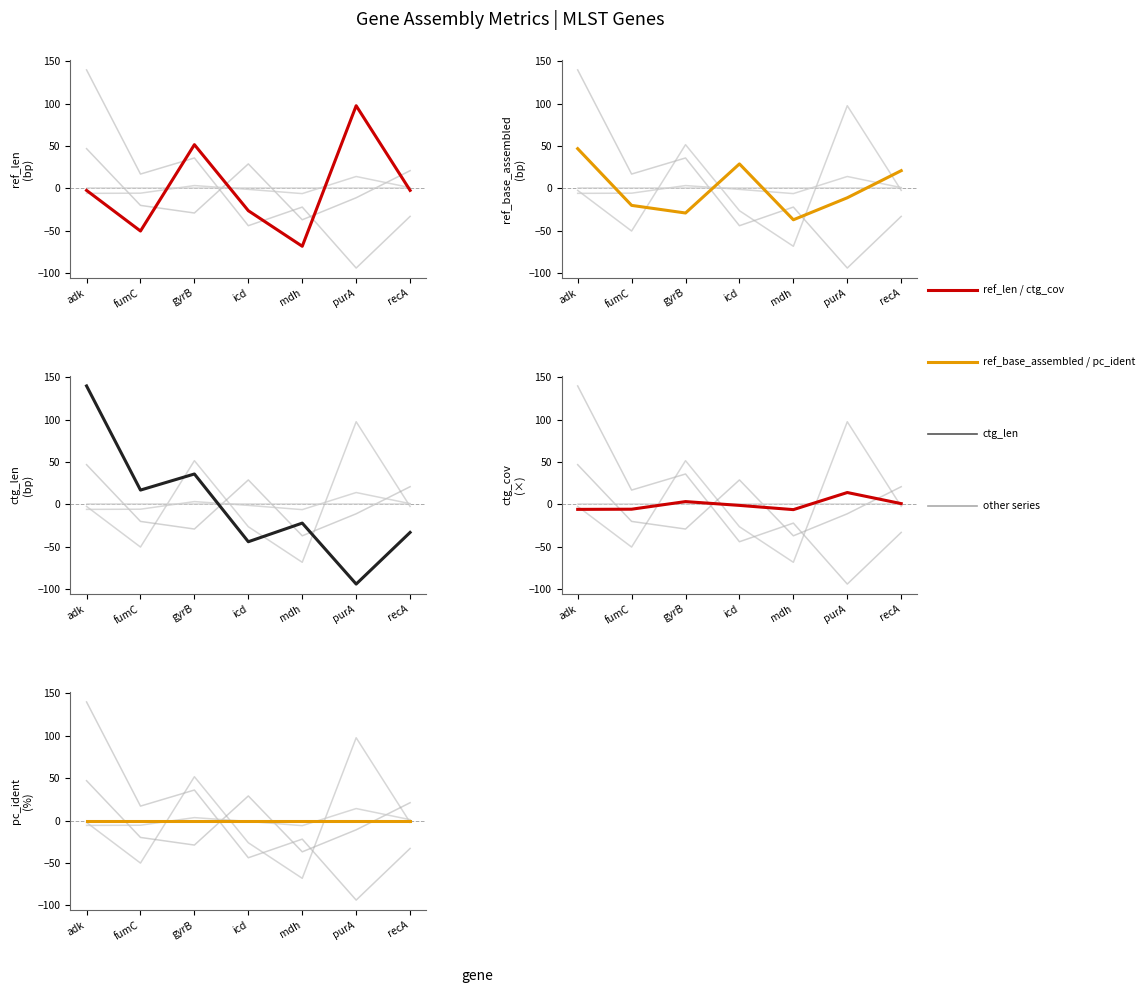

Reading left to right, extract all data points from this chart.

ref_len: adk=-2.3	fumC=-50.3	gyrB=51.7	icd=-26.3	mdh=-68.3	purA=97.7	recA=-2.3
ref_base_assembled: adk=47.0	fumC=-20.0	gyrB=-29.0	icd=29.0	mdh=-37.0	purA=-11.0	recA=21.0
ctg_len: adk=140.0	fumC=17.0	gyrB=36.0	icd=-44.0	mdh=-22.0	purA=-94.0	recA=-33.0
ctg_cov: adk=-5.8	fumC=-5.6	gyrB=3.4	icd=-1.1	mdh=-6.1	purA=14.1	recA=1.0
pc_ident: adk=0.0	fumC=0.0	gyrB=0.0	icd=0.0	mdh=0.0	purA=0.0	recA=0.0